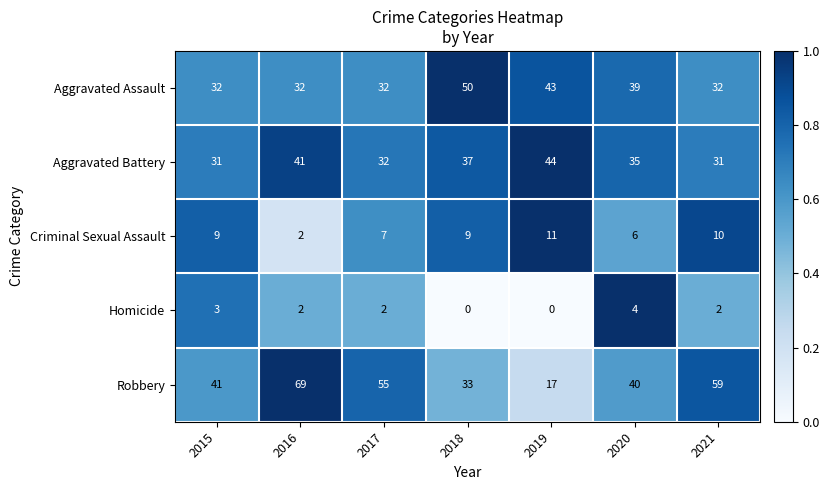

What is the difference between the second highest and second lowest values in the Homicide series?

3